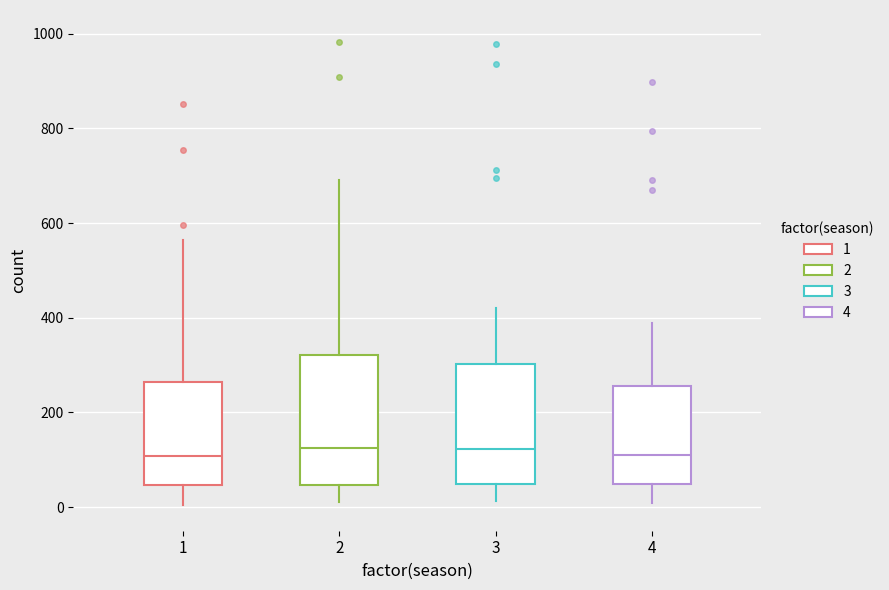

Reading left to right, read every box against the y-axis: the position of its median line, the range the box covers, and the ends of its whiskers. The values are not printed on the chart, so give them approximately, as read against the axis.

1: median 100, box 40 to 260, whiskers 0 to 560
2: median 120, box 40 to 320, whiskers 20 to 700
3: median 120, box 40 to 300, whiskers 20 to 420
4: median 120, box 40 to 260, whiskers 0 to 380